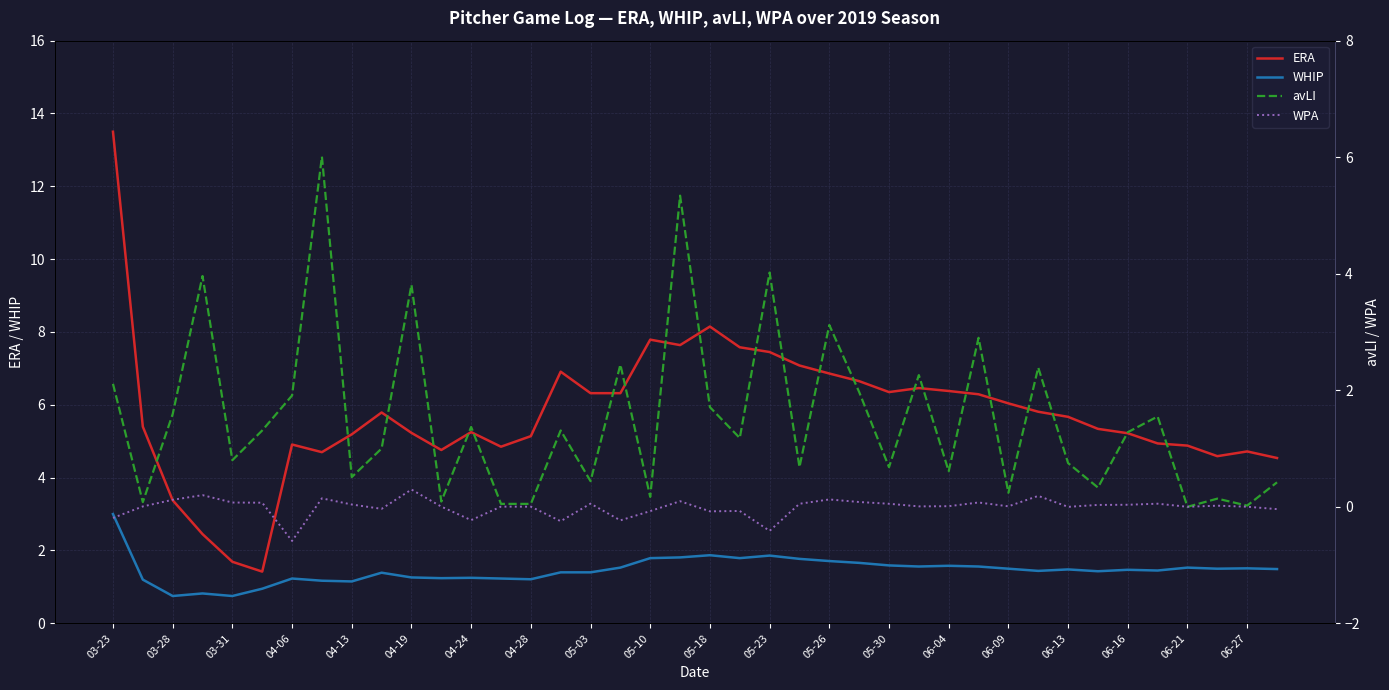

What is the minimum value shown in the chart?

-0.6